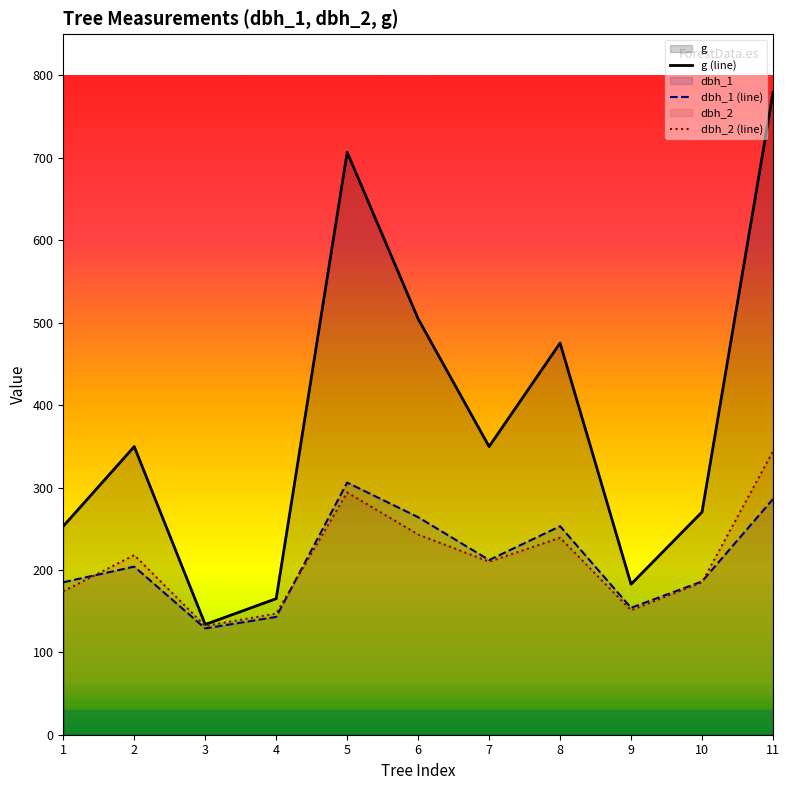

Reading left to right, list all the values displayed in this chart.

g (line): 253.1	349.7	133.8	165.1	706.9	504.7	349.7	475.3	182.7	270.3	779.3
dbh_1 (line): 185.0	204.0	129.0	143.0	306.0	264.0	212.0	253.0	154.0	186.0	286.0
dbh_2 (line): 174.0	218.0	132.0	147.0	294.0	243.0	210.0	239.0	151.0	185.0	344.0